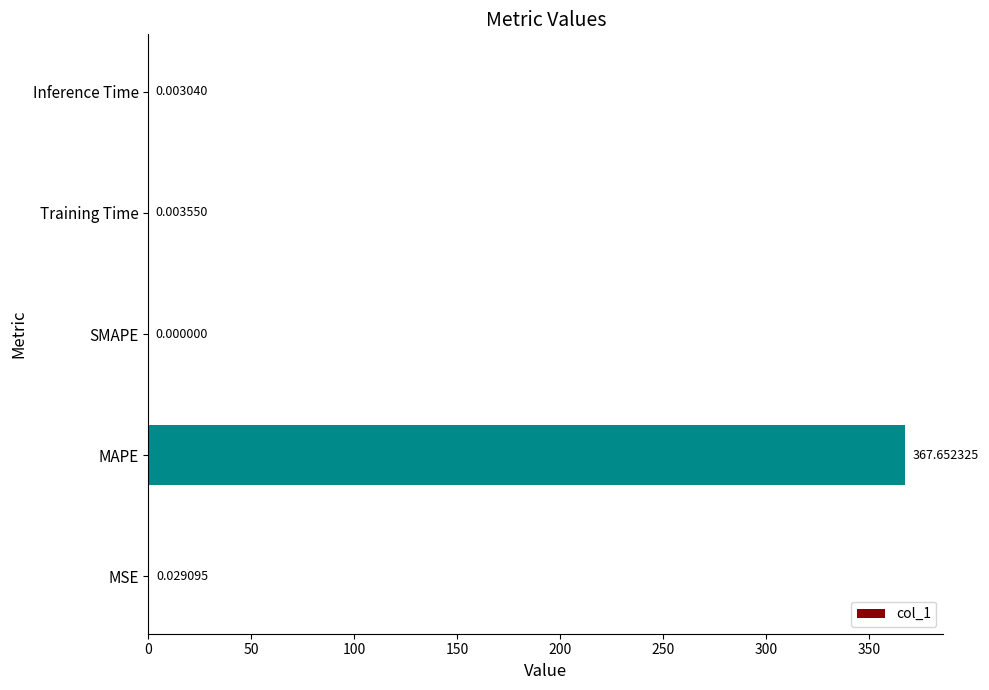

Which category has the highest value across all series?

MAPE